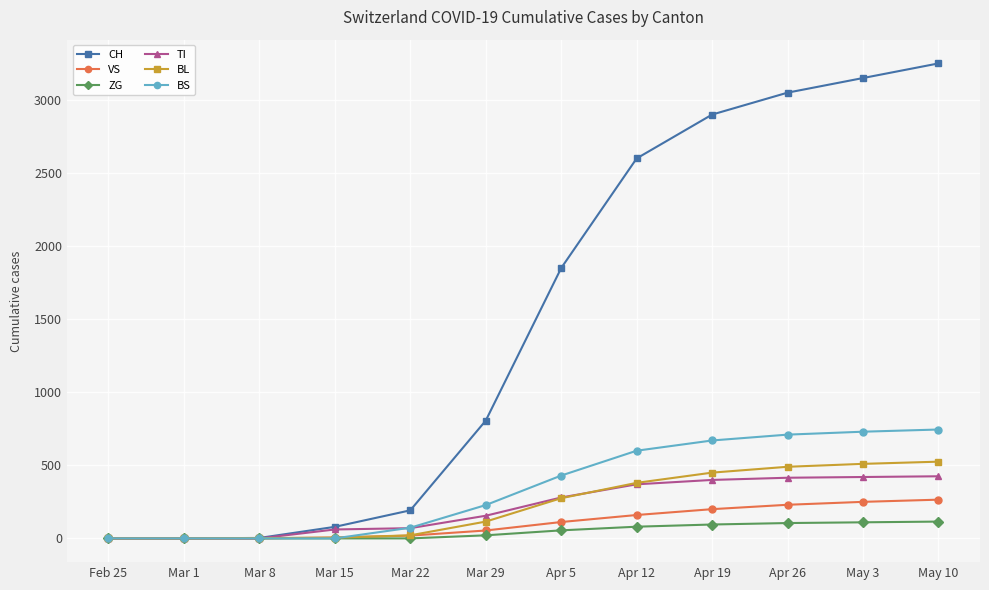

What is the label of the 1st point from the left?

Feb 25